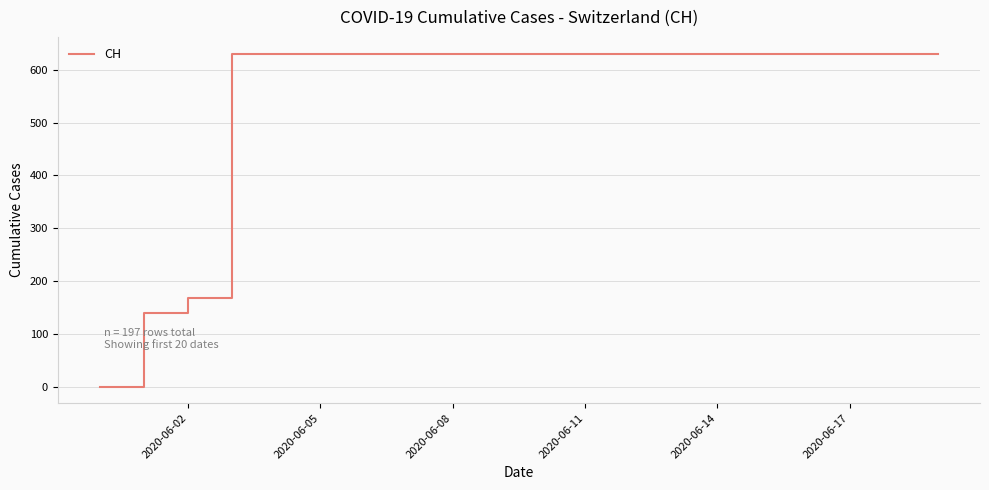

Does the chart have visible grid lines?

Yes